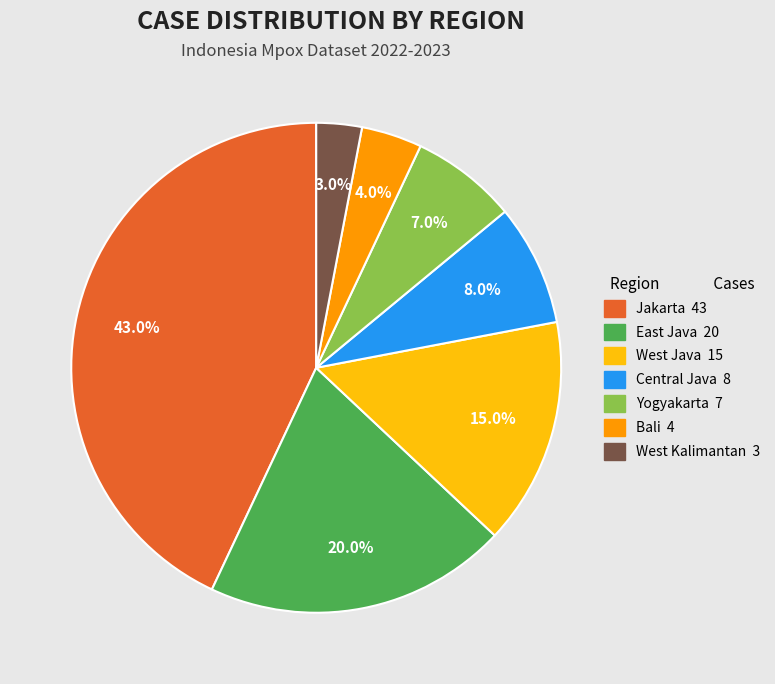

How many slices are in this pie chart?

7